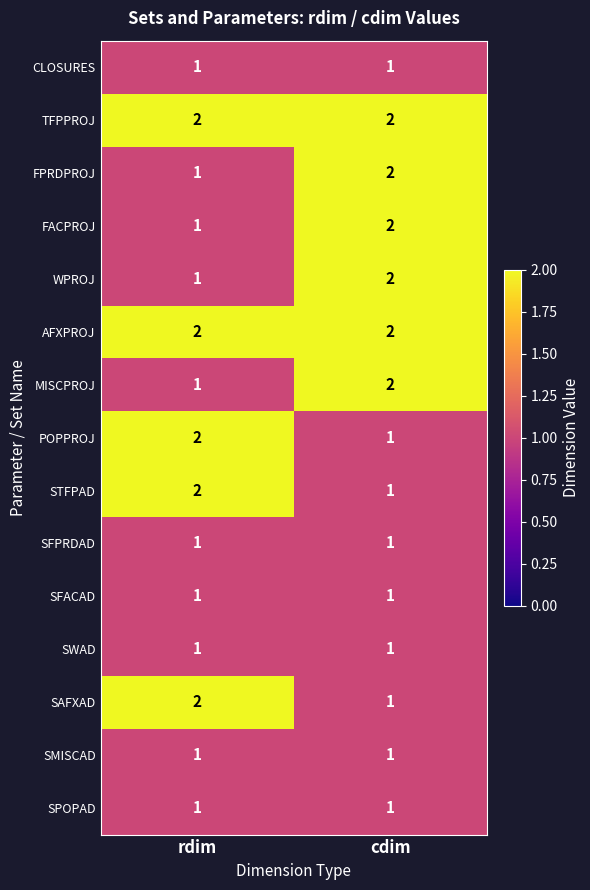

Reading right to left, transcribe all the data shown in this chart.

CLOSURES: 1	1
TFPPROJ: 2	2
FPRDPROJ: 2	1
FACPROJ: 2	1
WPROJ: 2	1
AFXPROJ: 2	2
MISCPROJ: 2	1
POPPROJ: 1	2
STFPAD: 1	2
SFPRDAD: 1	1
SFACAD: 1	1
SWAD: 1	1
SAFXAD: 1	2
SMISCAD: 1	1
SPOPAD: 1	1